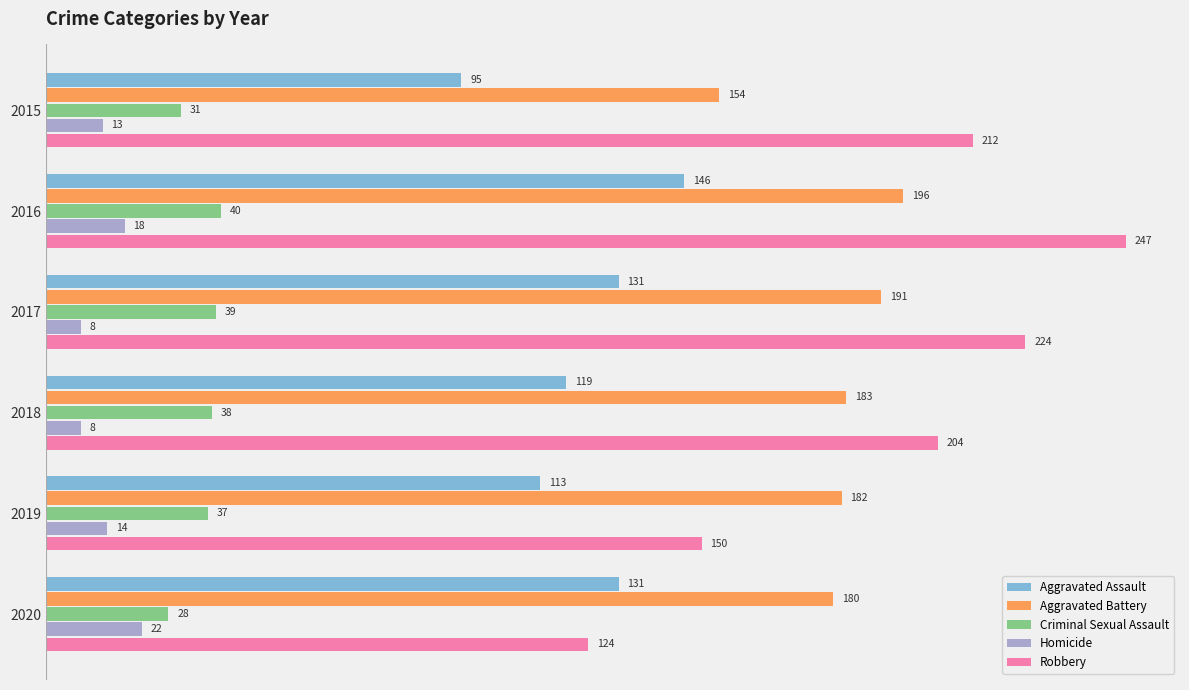

List the series in order of their peak value, highest first.

Robbery, Aggravated Battery, Aggravated Assault, Criminal Sexual Assault, Homicide